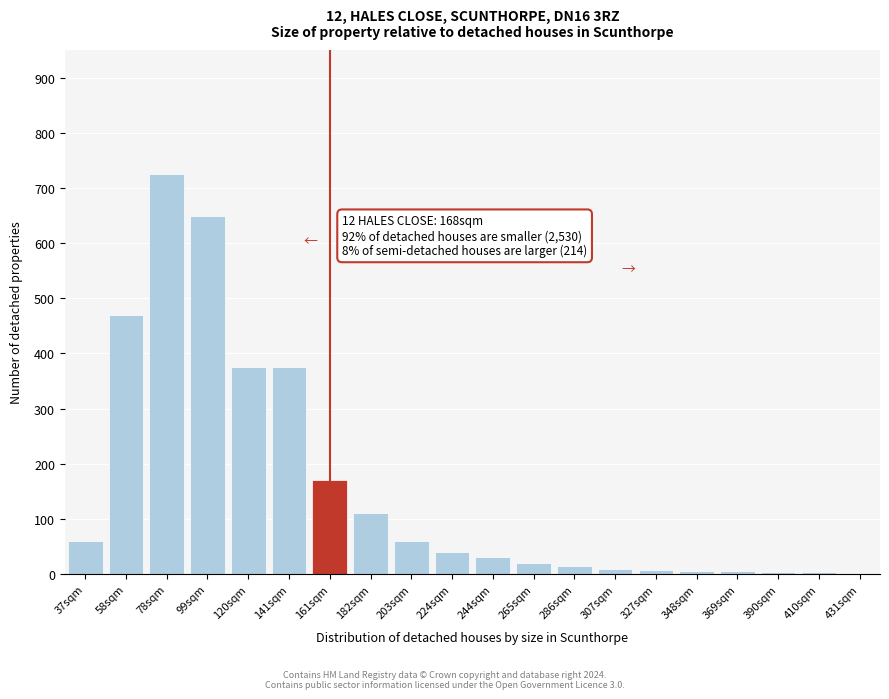

What is the sum of the values at 203sqm and 141sqm?

435